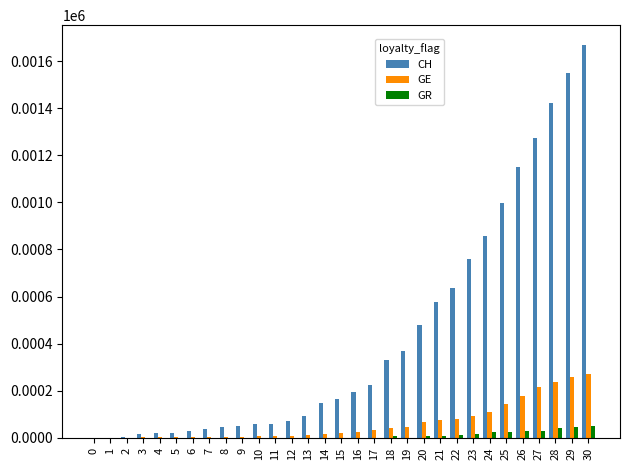

What is the maximum value for CH?

1669